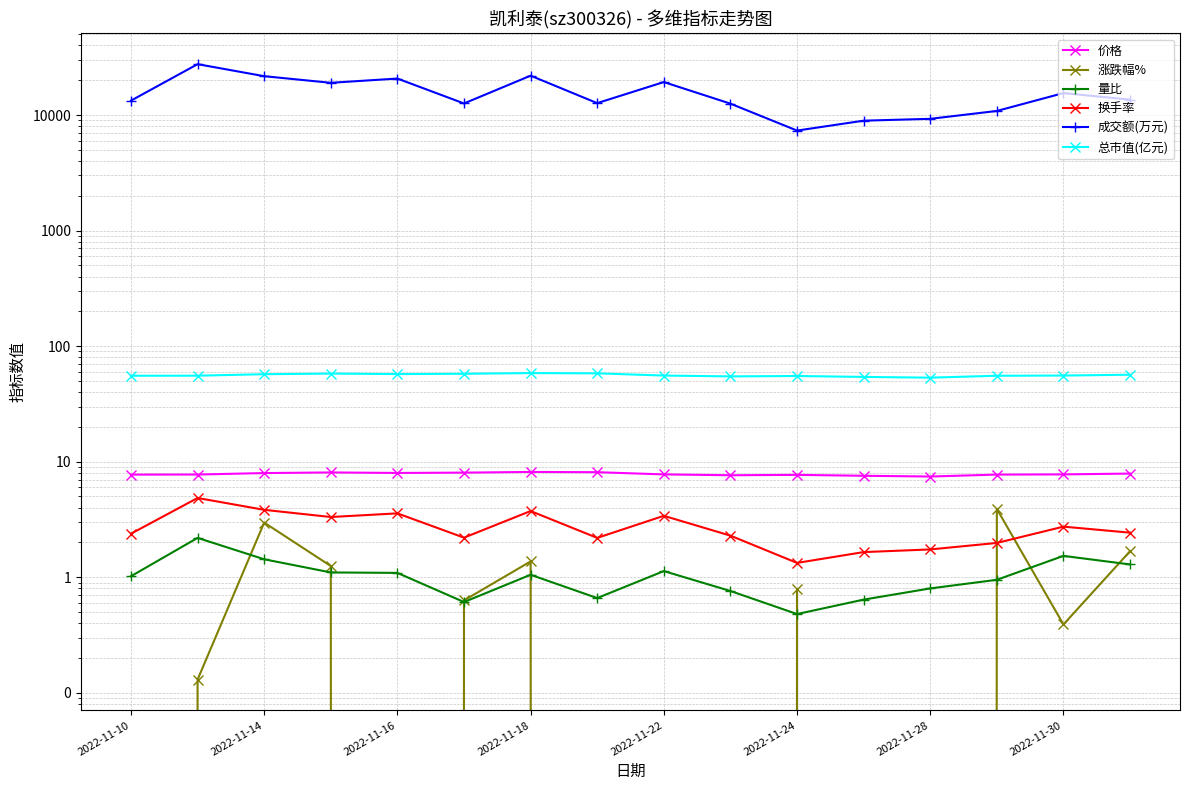

Which has a higher value, 2022-11-18 or 2022-11-30?

2022-11-18